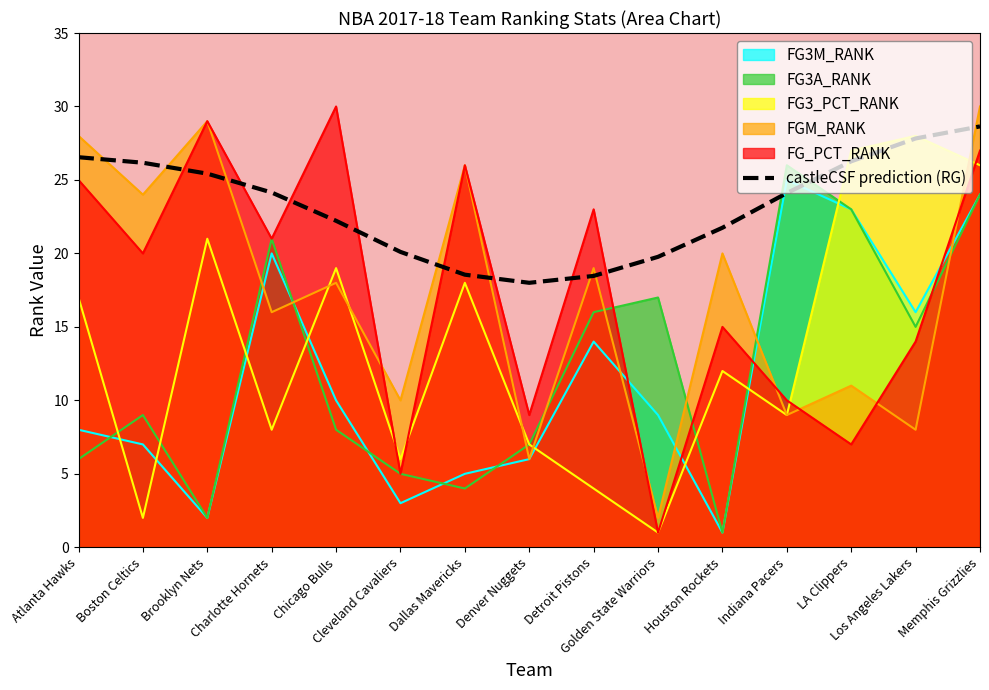

Does the chart display data point markers on the line(s)?

No